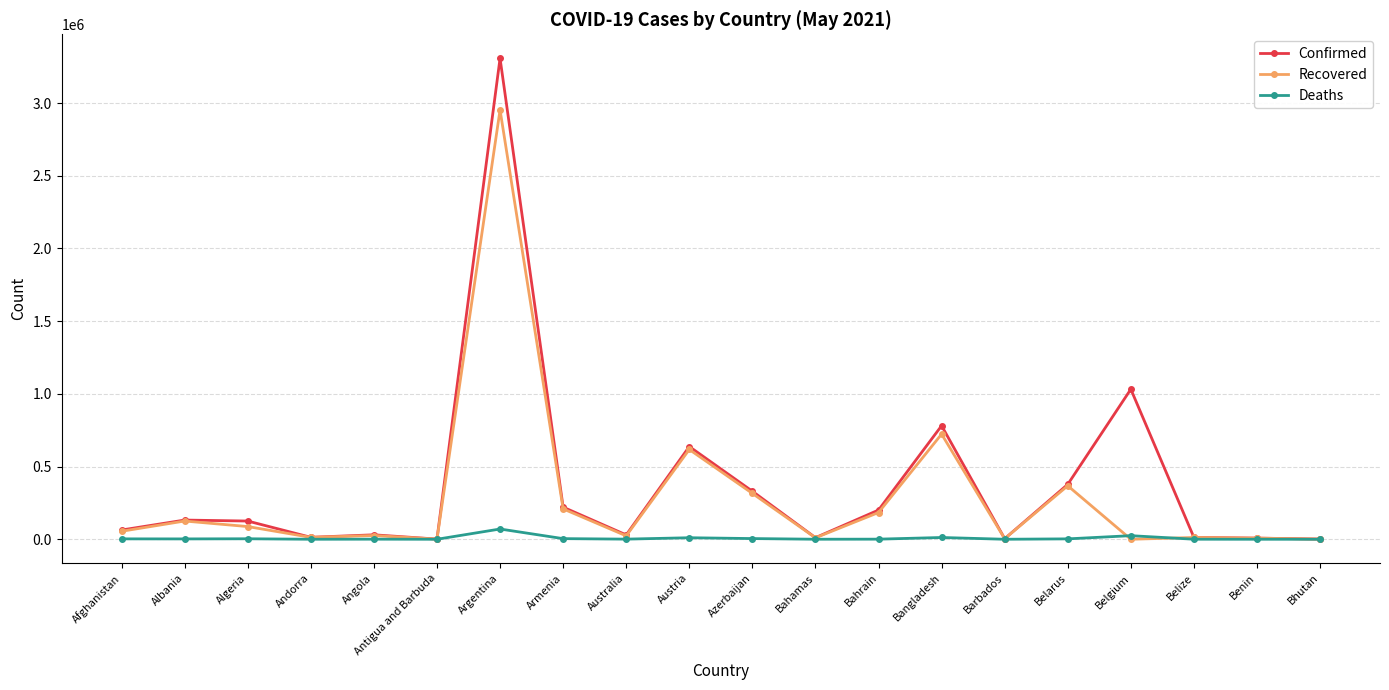

List the series in order of their overall mean, highest first.

Confirmed, Recovered, Deaths